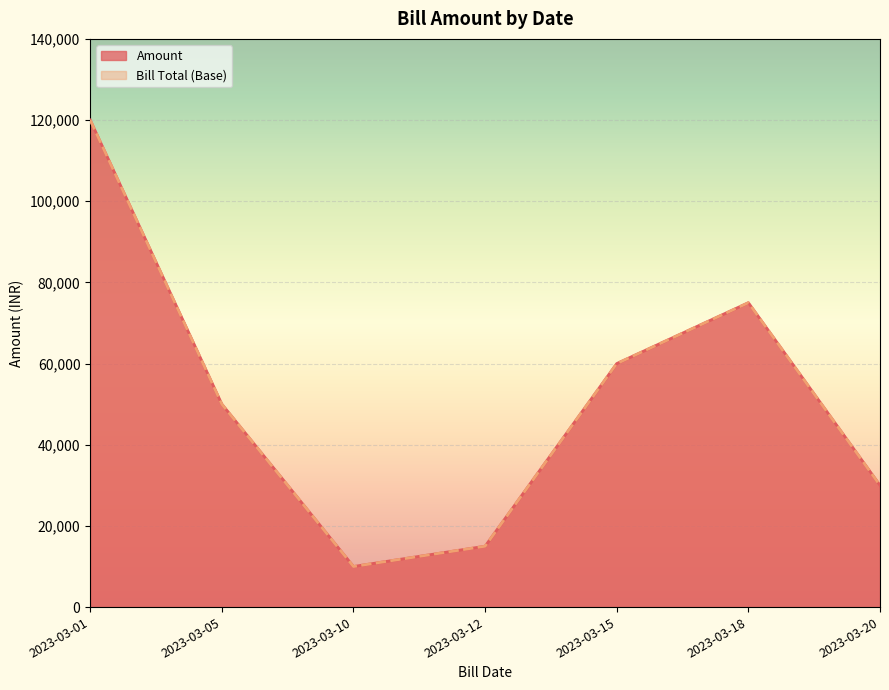

At which label does Bill Total (Base) reach its minimum?

2023-03-10